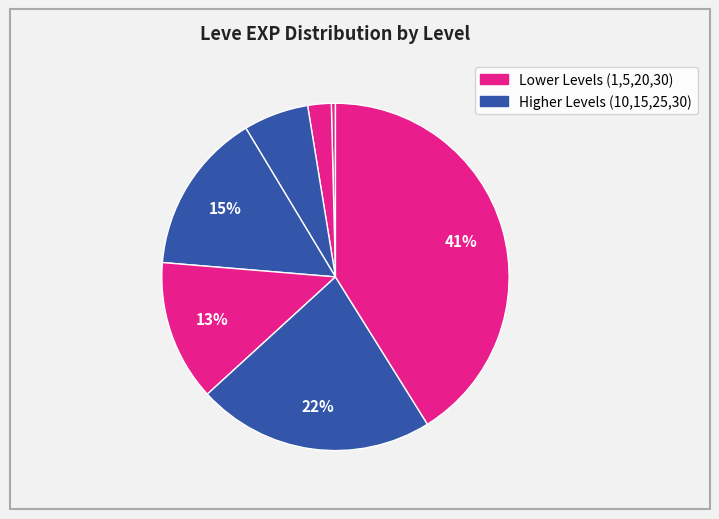

How many slices are in this pie chart?

7